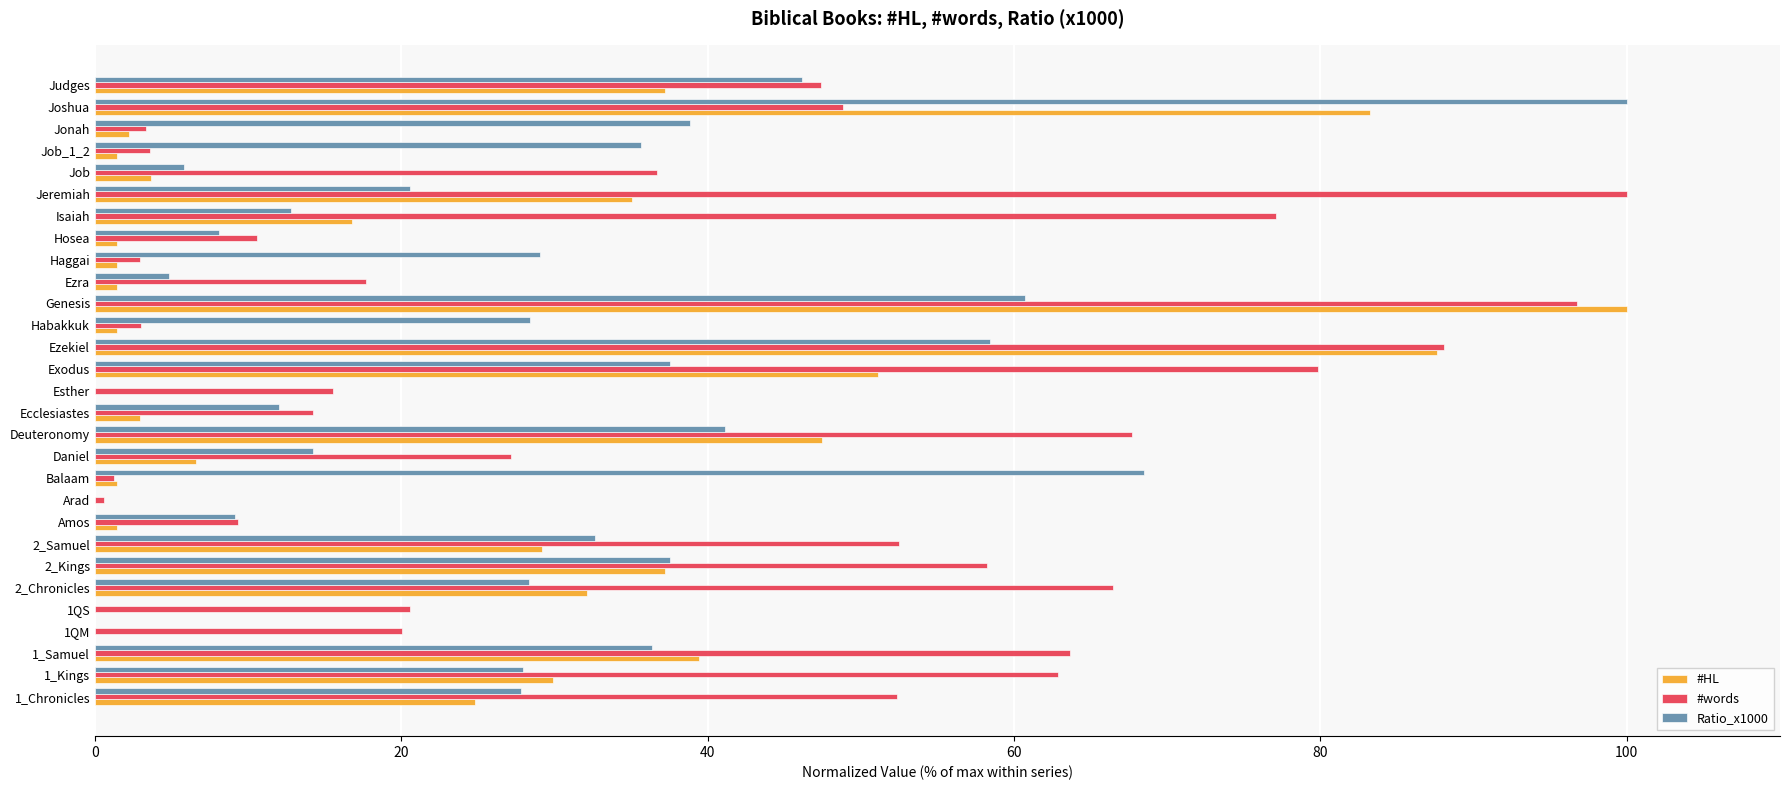

What is the greatest value displayed?

100.0